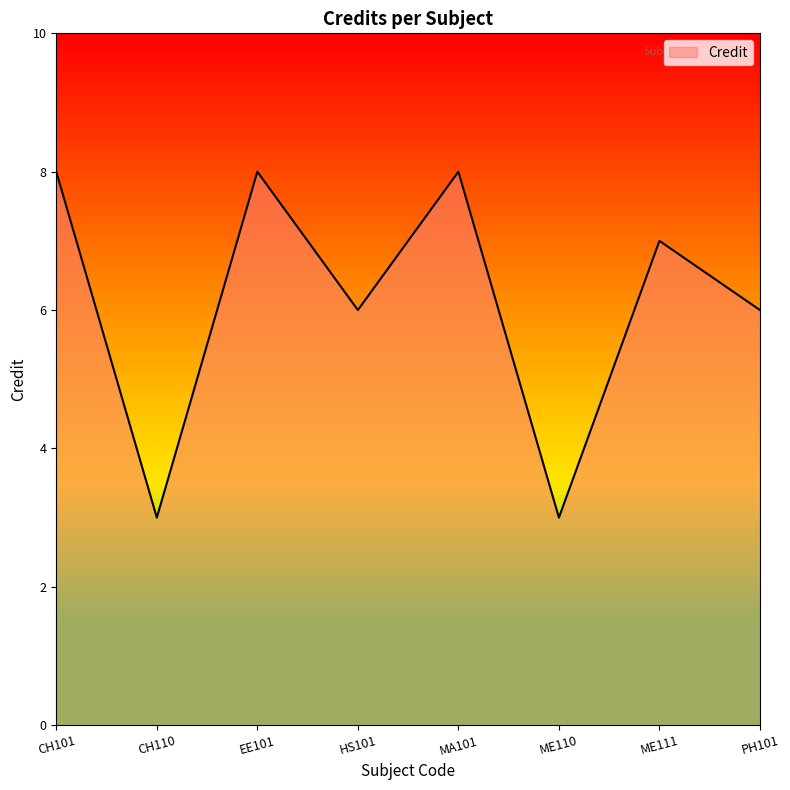

Reading left to right, what are all the values shown in this chart?

CH101=8	CH110=3	EE101=8	HS101=6	MA101=8	ME110=3	ME111=7	PH101=6